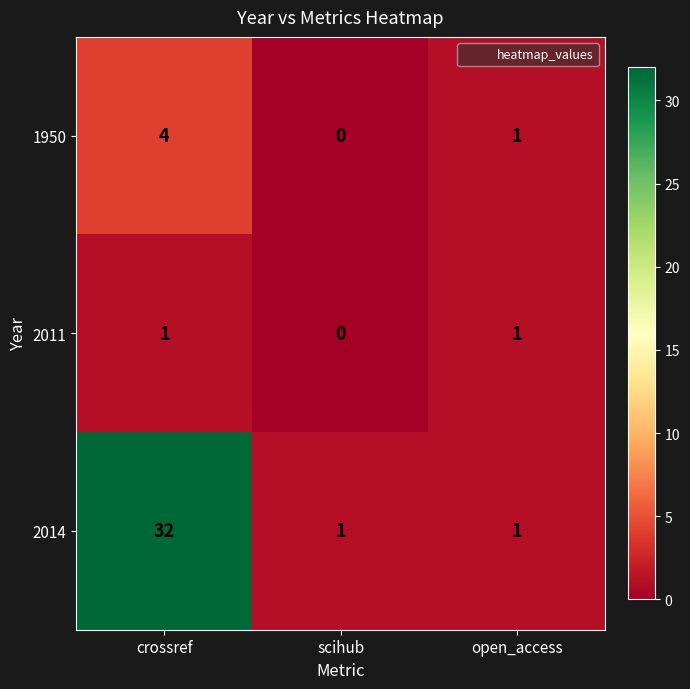

The value of 2014 at crossref is 21. True or false?

False